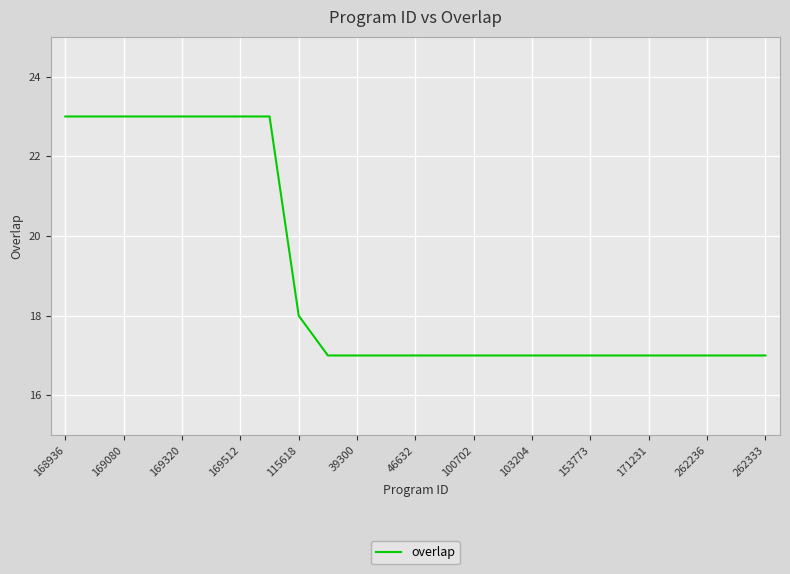

What is the maximum value shown in the chart?

23